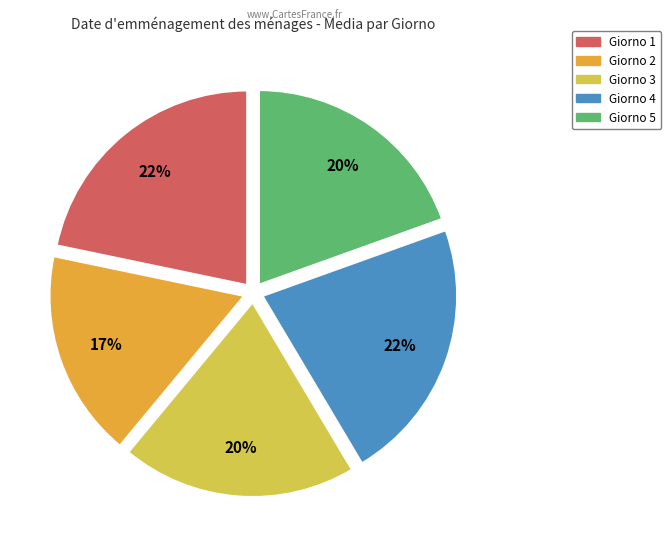

Is it true that Giorno 4 is 15% of the pie?

False